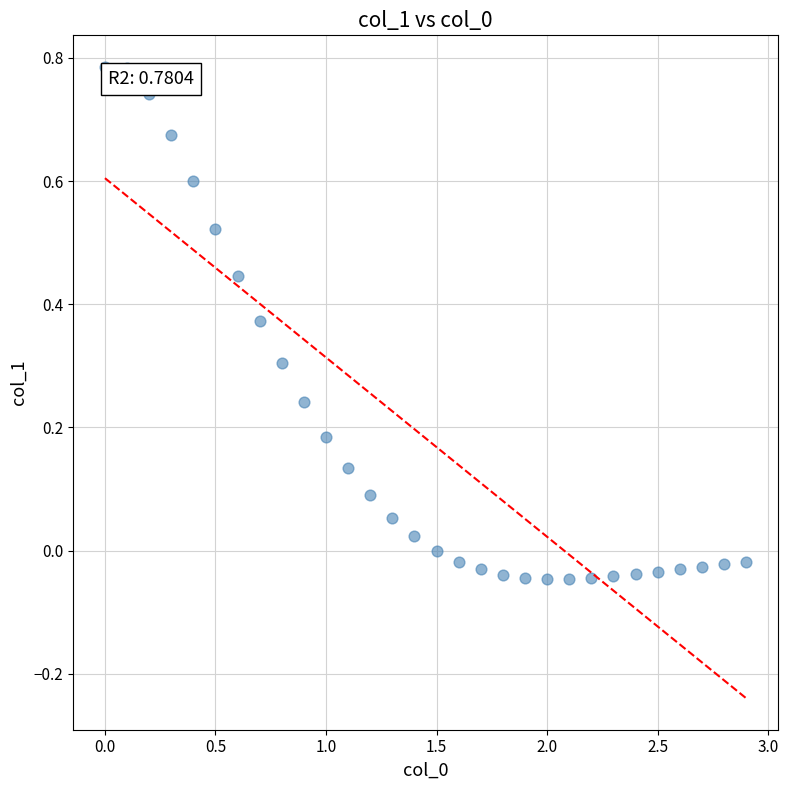

What is the range of X values (max minus min)?

2.9